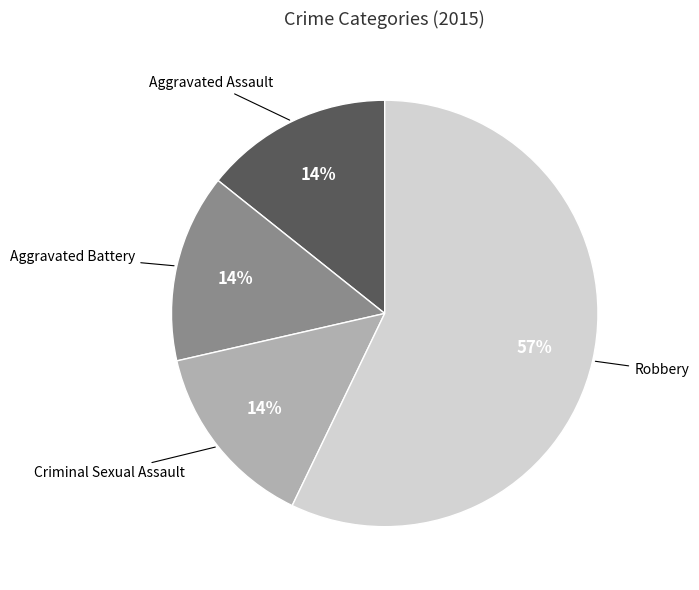

Which category has the biggest portion of the pie?

Robbery